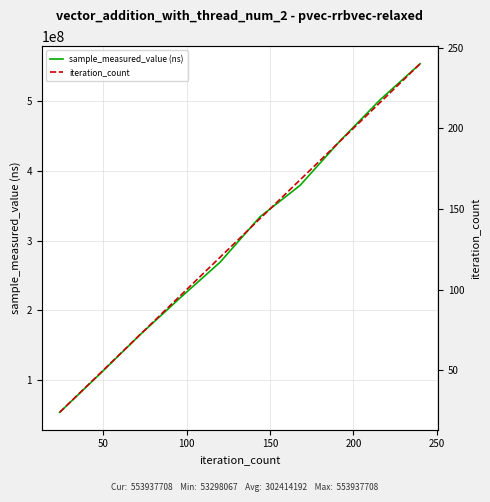

What is the minimum value for sample_measured_value (ns)?

53298067